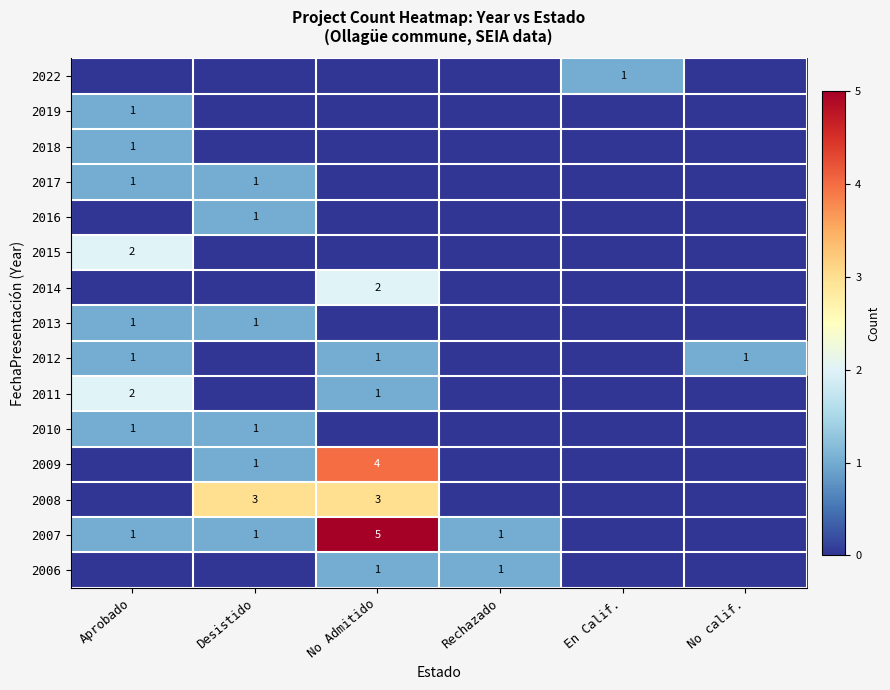

How many series are shown in this chart?

15